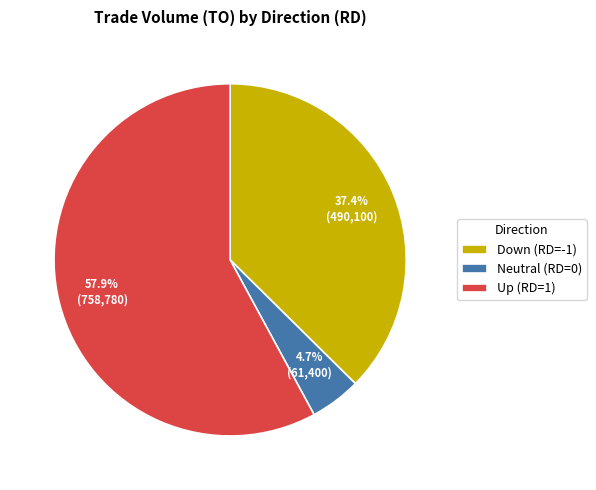

Which slice is the largest?

Up (RD=1)